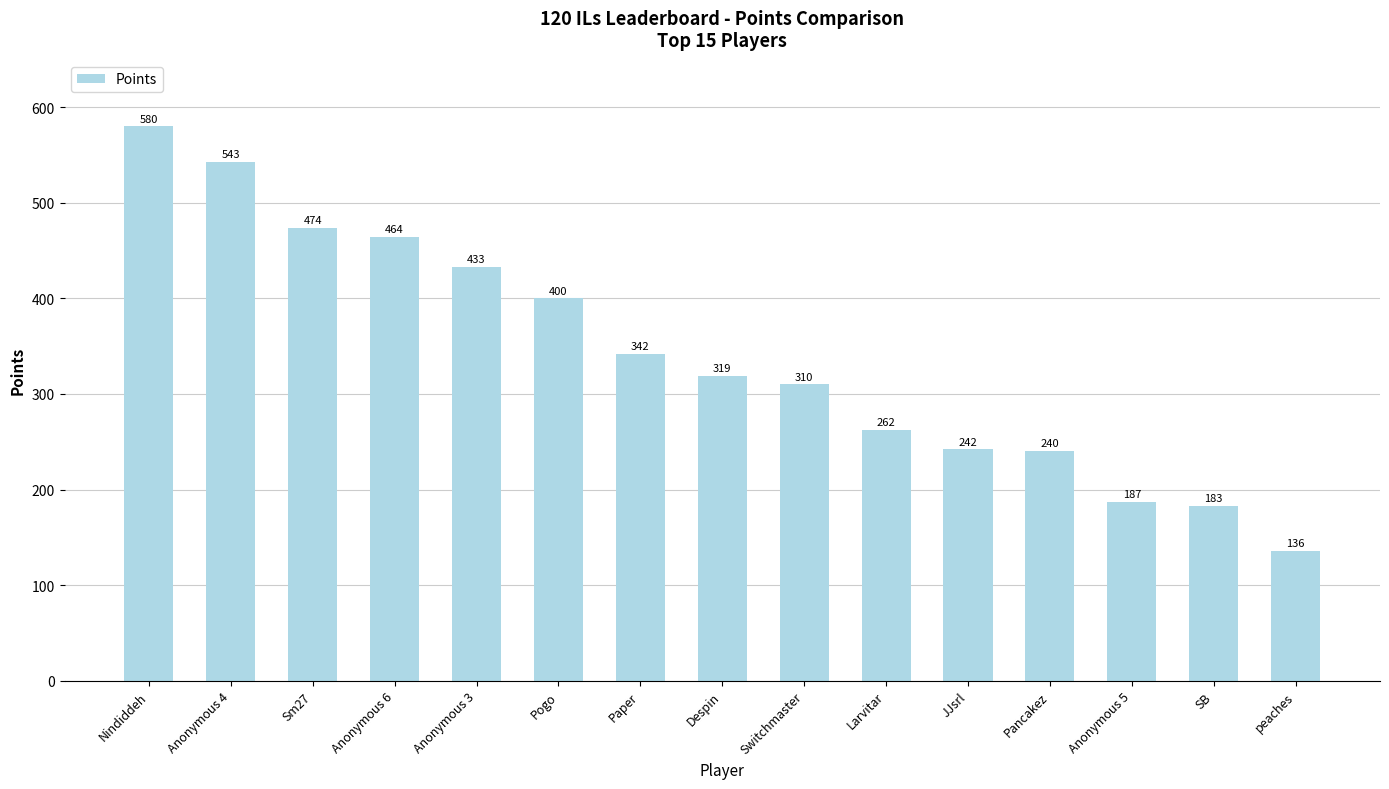

What position from the right is Larvitar?

6